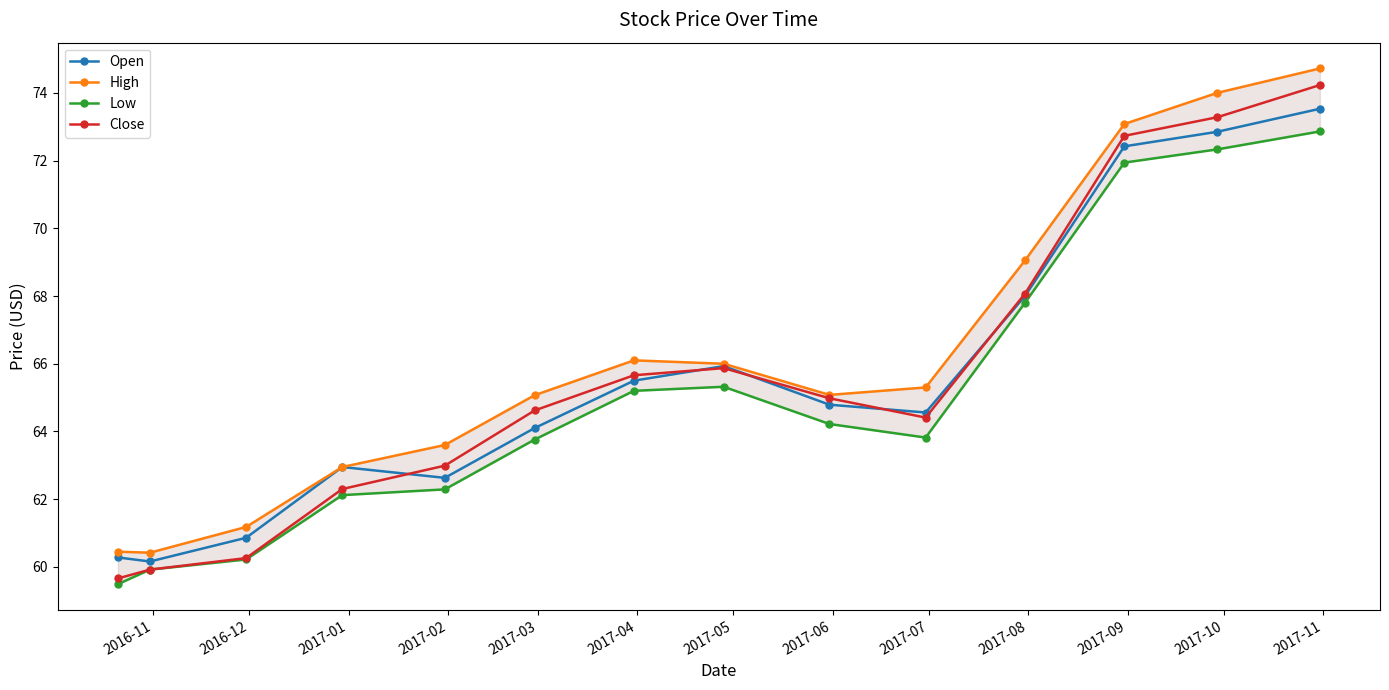

In Close, how many points are higher than both neighbors (excluding endpoints)?

1